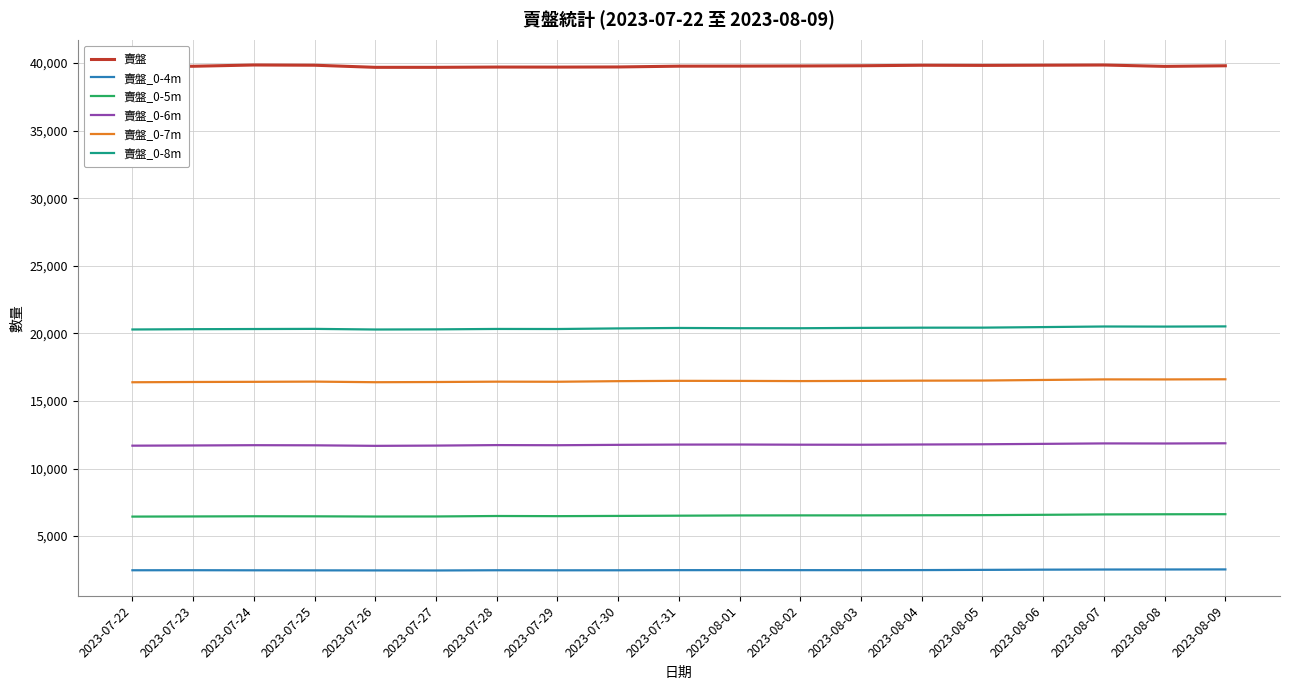

True or false: 賣盤_0-8m and 賣盤_0-5m intersect in this chart.

False